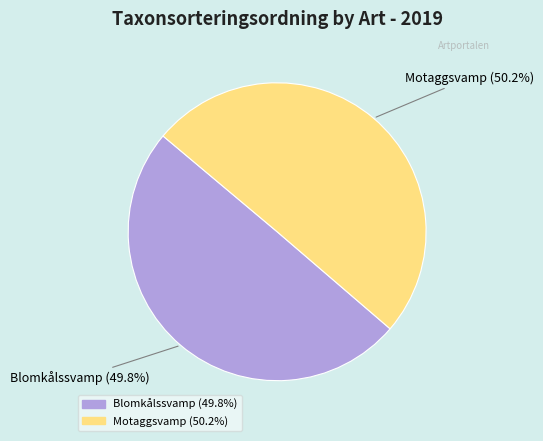

How many segments does this pie chart have?

2